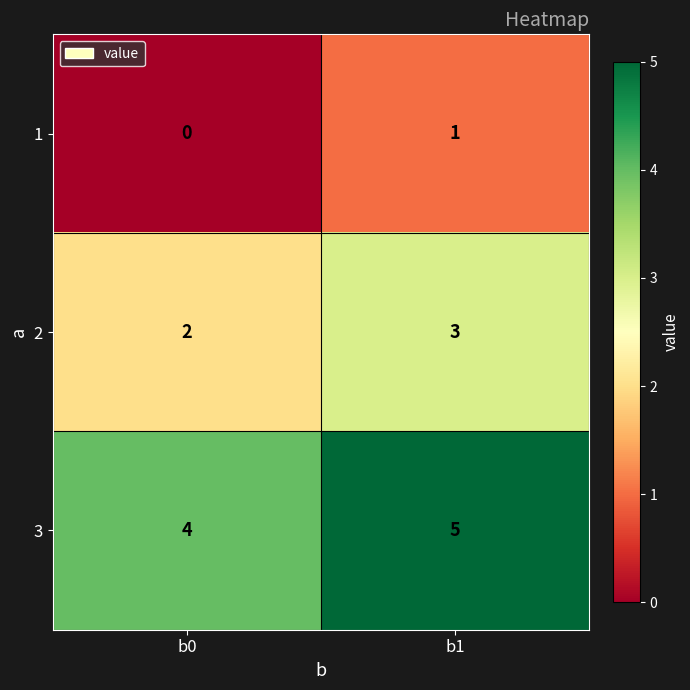

What is the difference between the highest and lowest values at b1?

4